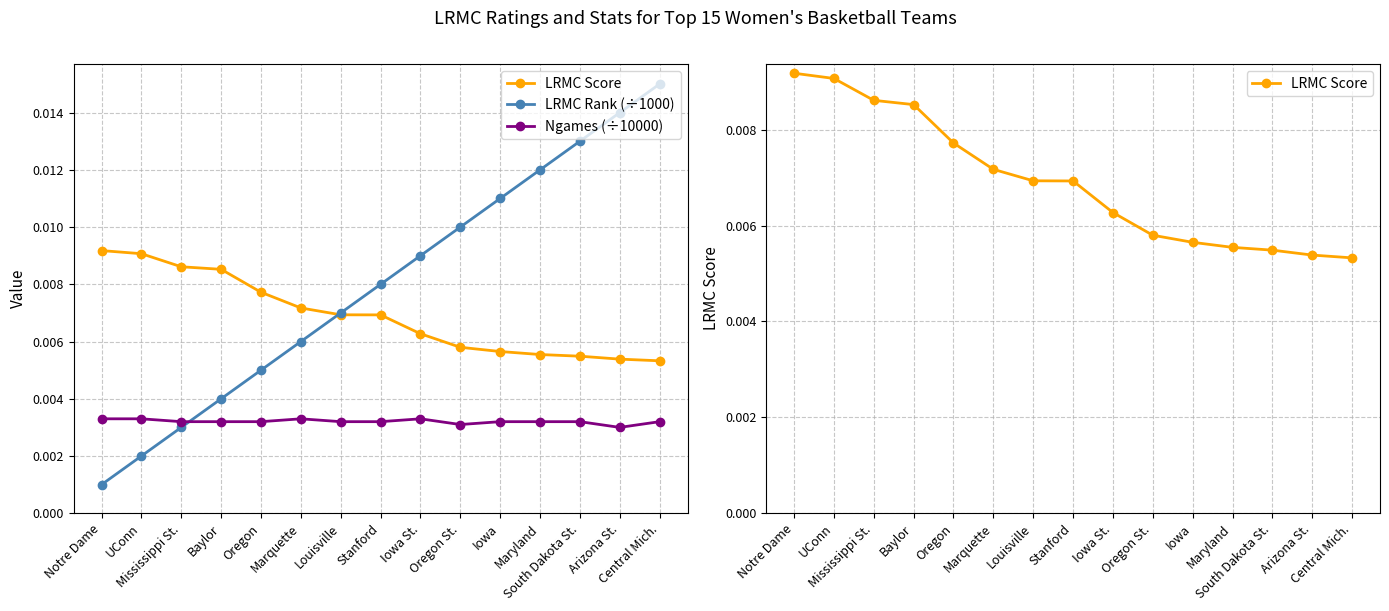

What is the label of the 3rd point from the left?

Mississippi St.